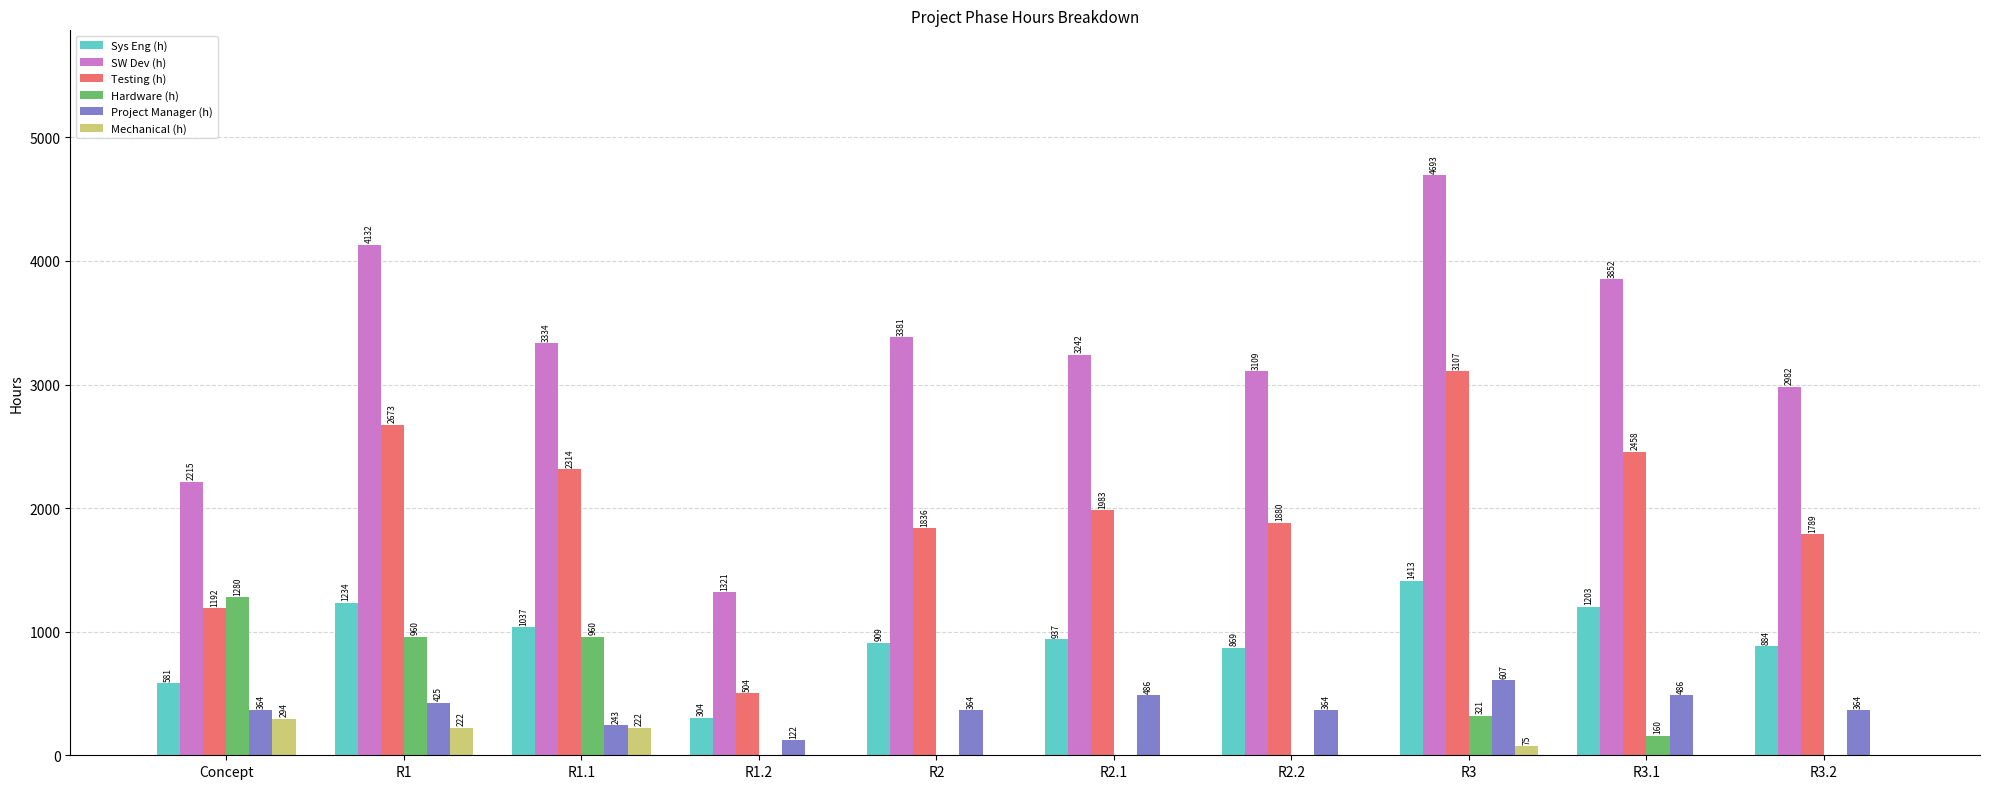

Reading left to right, transcribe all the data shown in this chart.

Sys Eng (h): Concept=581	R1=1234	R1.1=1037	R1.2=304	R2=909	R2.1=937	R2.2=869	R3=1413	R3.1=1203	R3.2=884
SW Dev (h): Concept=2215	R1=4132	R1.1=3334	R1.2=1321	R2=3381	R2.1=3242	R2.2=3109	R3=4693	R3.1=3852	R3.2=2982
Testing (h): Concept=1192	R1=2673	R1.1=2314	R1.2=504	R2=1836	R2.1=1983	R2.2=1880	R3=3107	R3.1=2458	R3.2=1789
Hardware (h): Concept=1280	R1=960	R1.1=960	R1.2=0	R2=0	R2.1=0	R2.2=0	R3=321	R3.1=160	R3.2=0
Project Manager (h): Concept=364	R1=425	R1.1=243	R1.2=122	R2=364	R2.1=486	R2.2=364	R3=607	R3.1=486	R3.2=364
Mechanical (h): Concept=294	R1=222	R1.1=222	R1.2=0	R2=0	R2.1=0	R2.2=0	R3=75	R3.1=0	R3.2=0